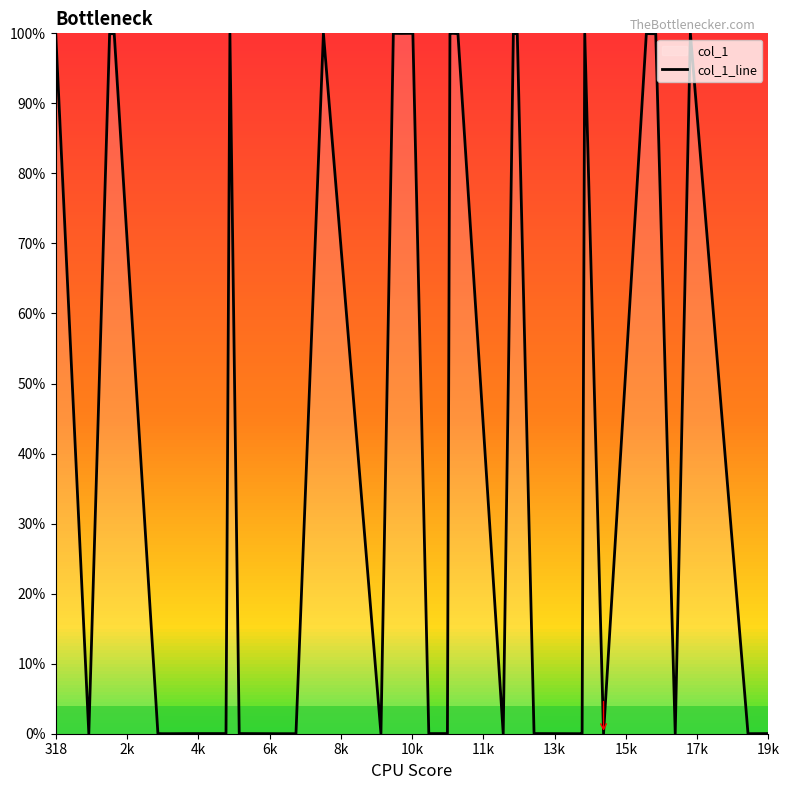

What is the value of the 26th point from the left?

100.0